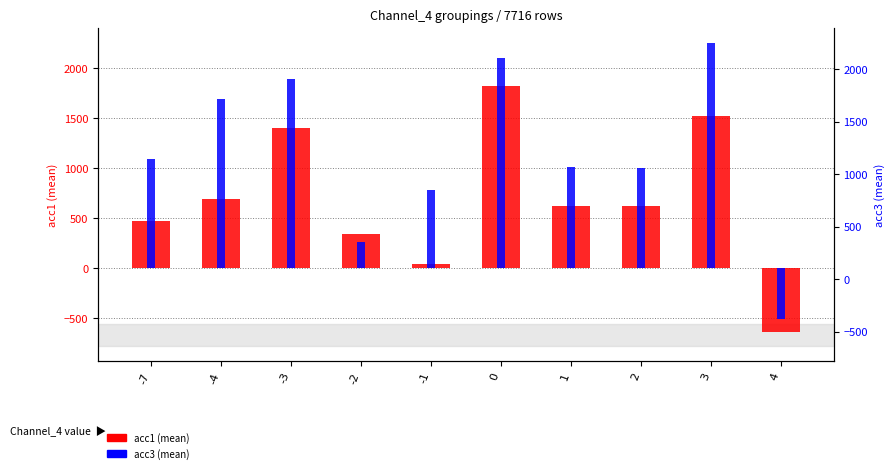

The acc3 (mean) series shows 103 at -2. True or false?

False